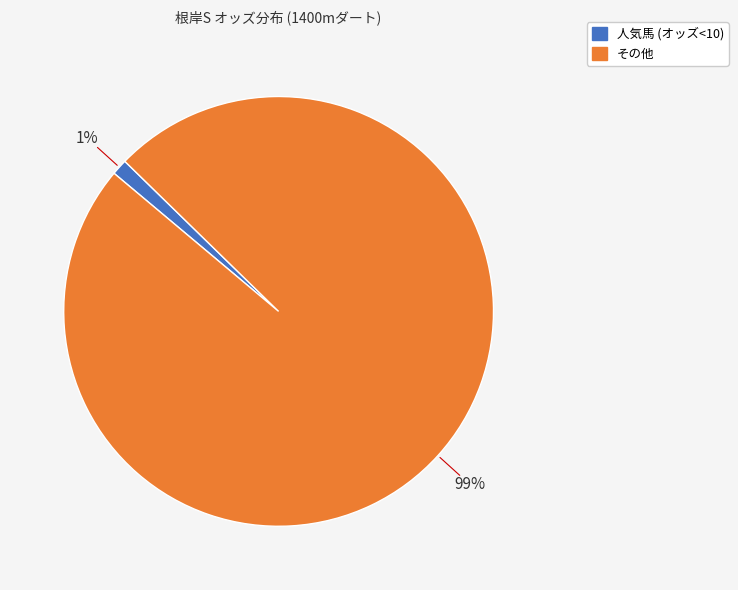

To the nearest percent, what is the average slice percentage?

50%